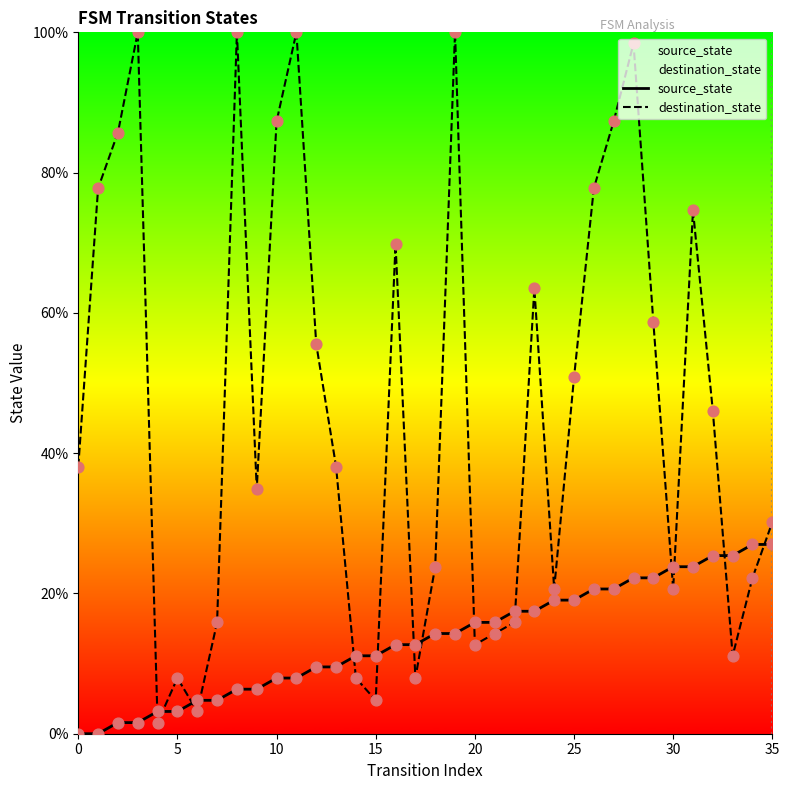

Is the value of destination_state at 19 greater than the value of source_state at 9?

Yes